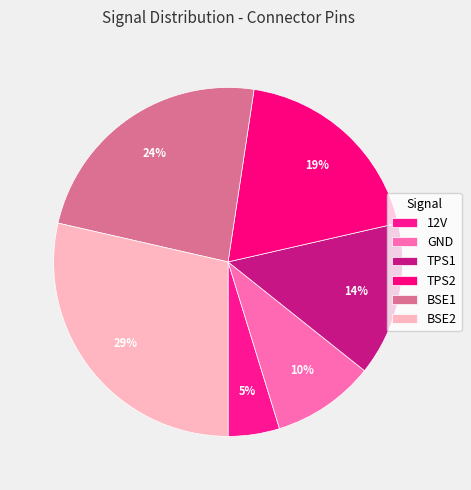

How much of the chart is everything except BSE2?

71.4%